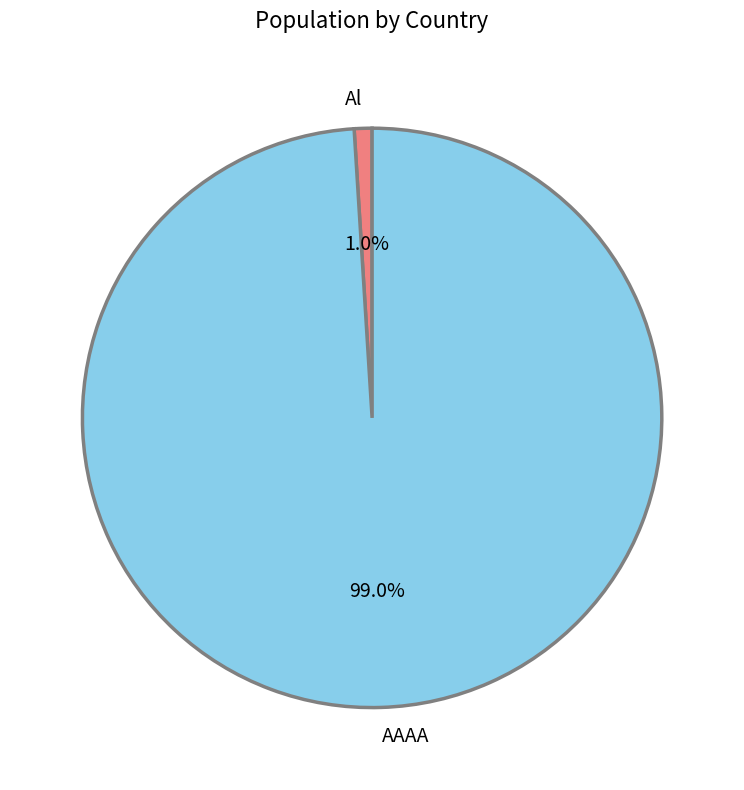

Which has a higher value, Al or AAAA?

AAAA